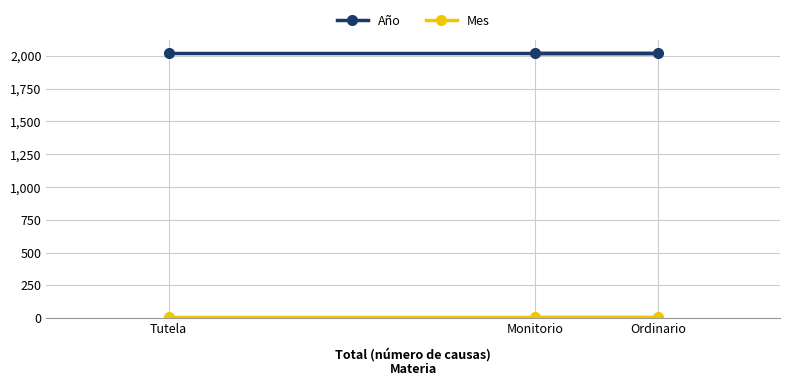

Does the chart have visible grid lines?

Yes